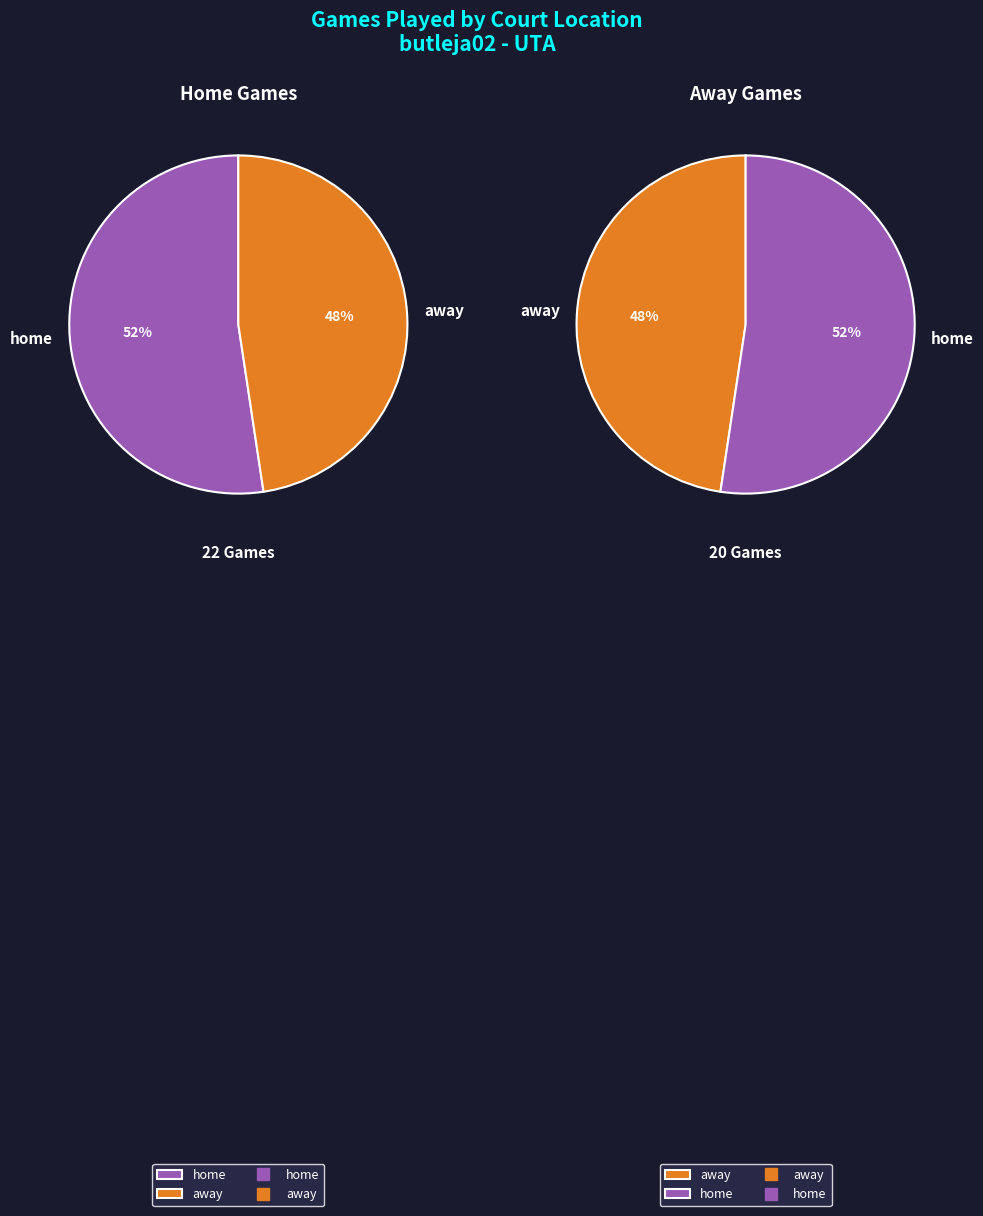

Which slice is the smallest?

away